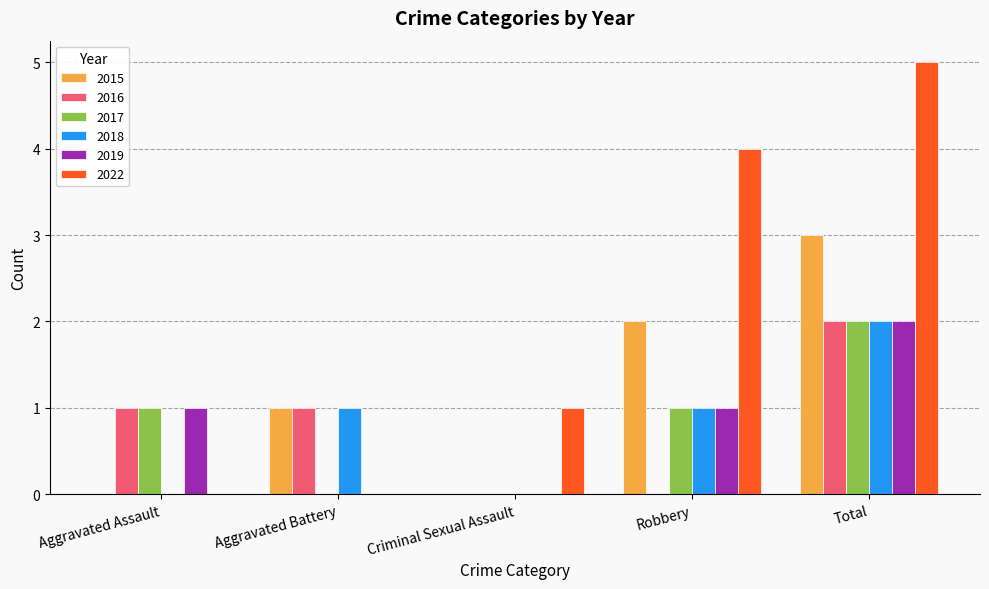

How many 2016 values are between 0 and 1?

4